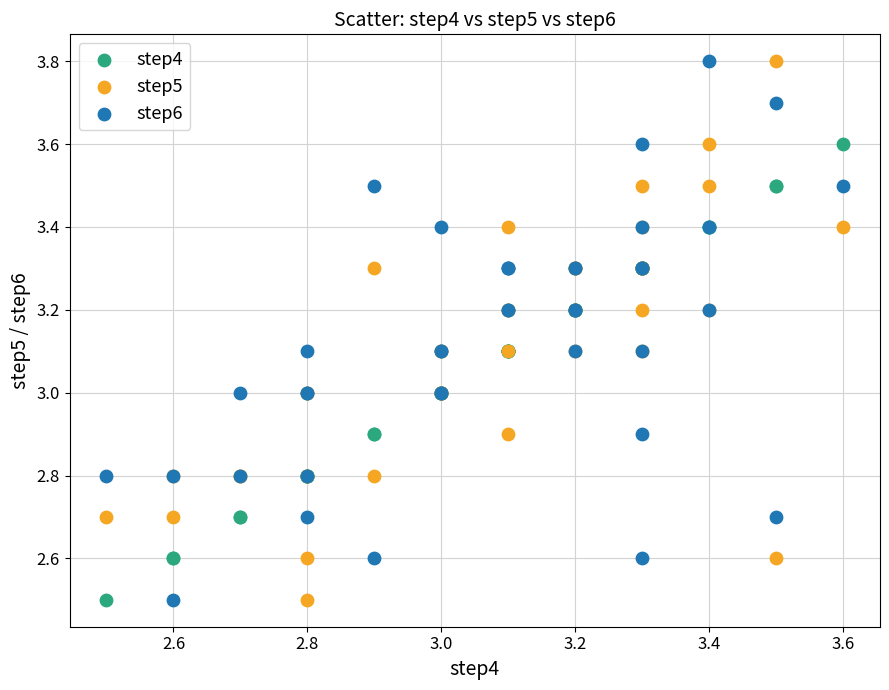

What are all the series names shown in the legend?

step4, step5, step6